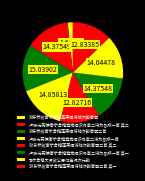

Does 浙东参政寄示会稽蓬莱阁诗轴次韵寄题二首 account for over 50% of the chart?

No